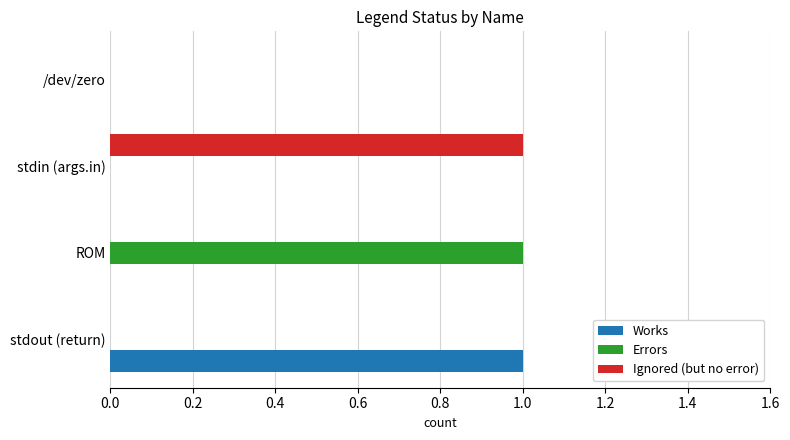

True or false: Works has a value of 0 at ROM.

True